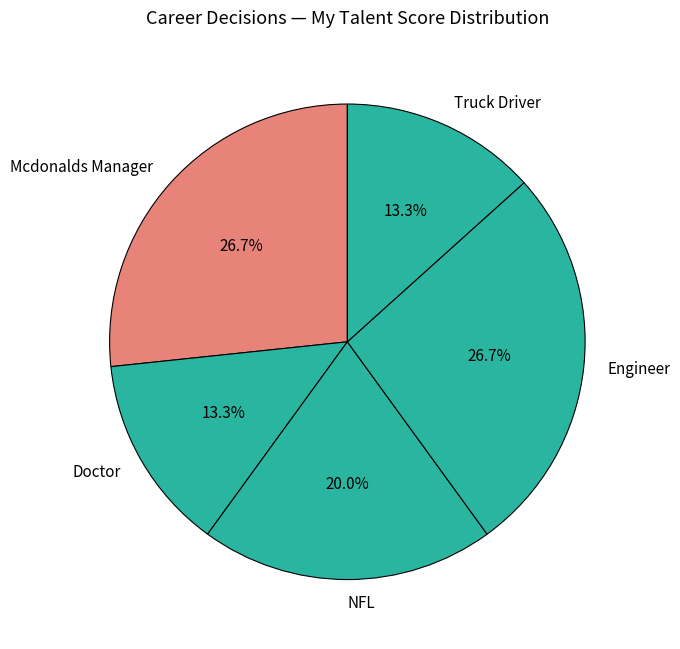

To the nearest percent, what is the average slice percentage?

20%